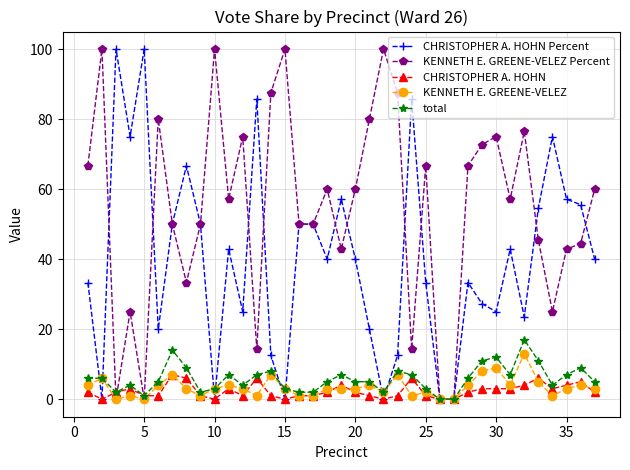

Which series has the largest total across all categories?

KENNETH E. GREENE-VELEZ Percent